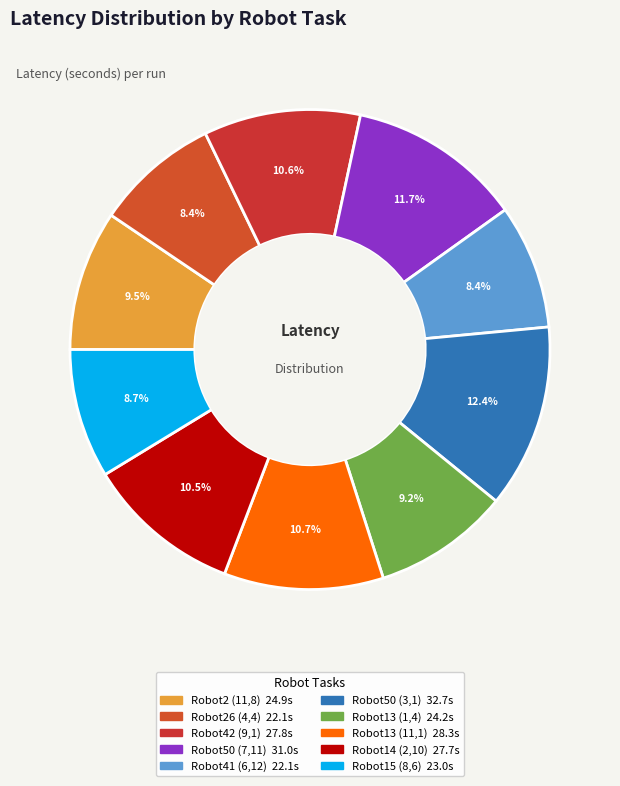

To the nearest percent, what portion does Robot41 (6,12) represent?

8%